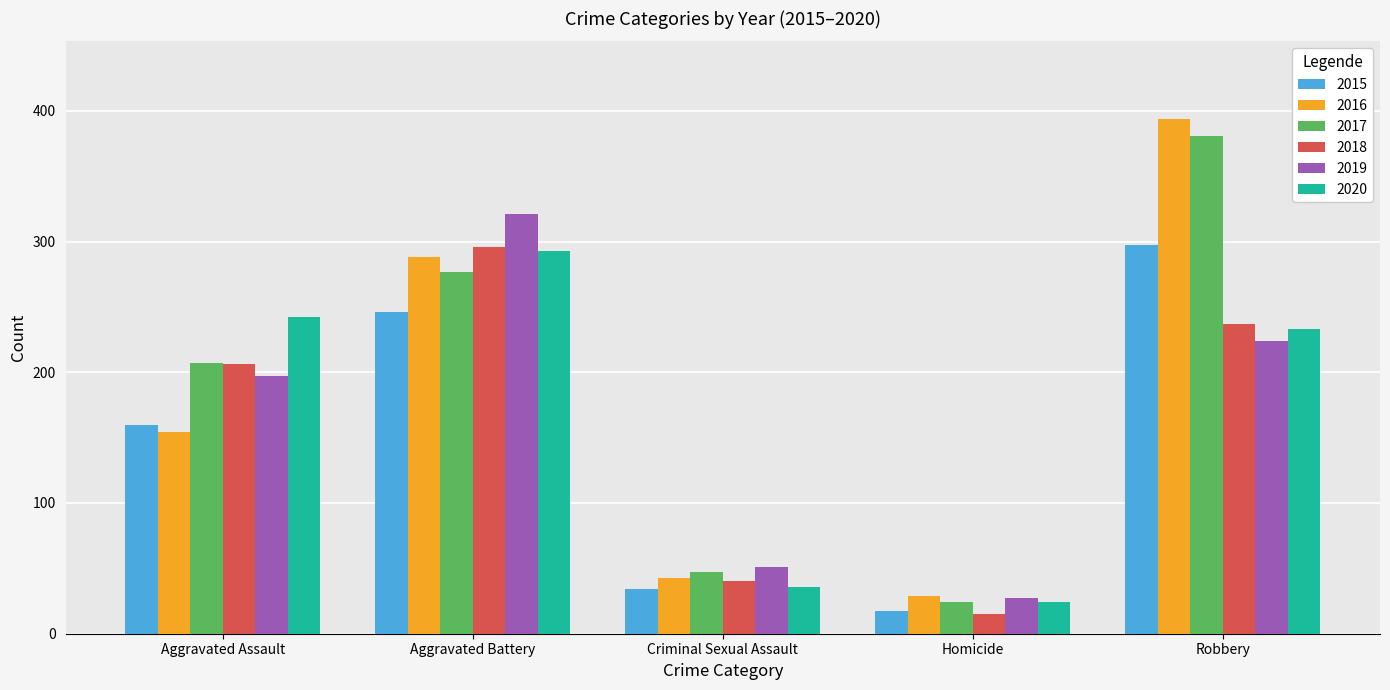

What position from the left is Aggravated Assault?

1